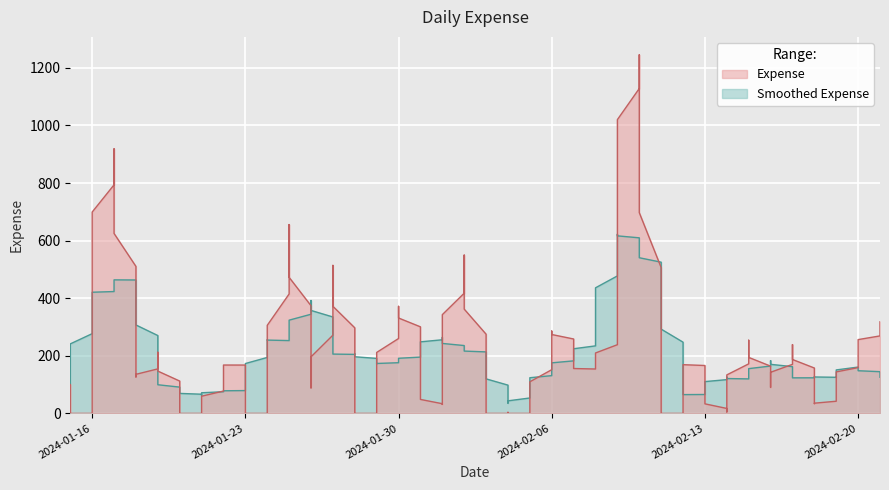

How many interior local valleys (lower than both neighbors) does the data have?

10